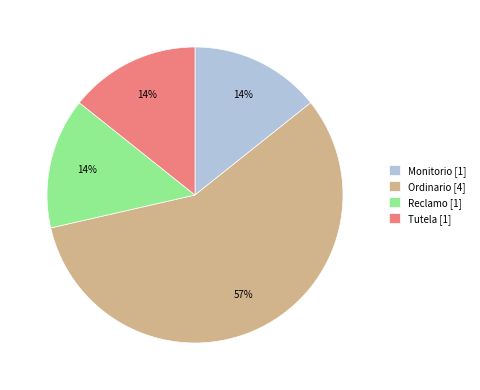

What is the largest slice in the pie chart?

Ordinario